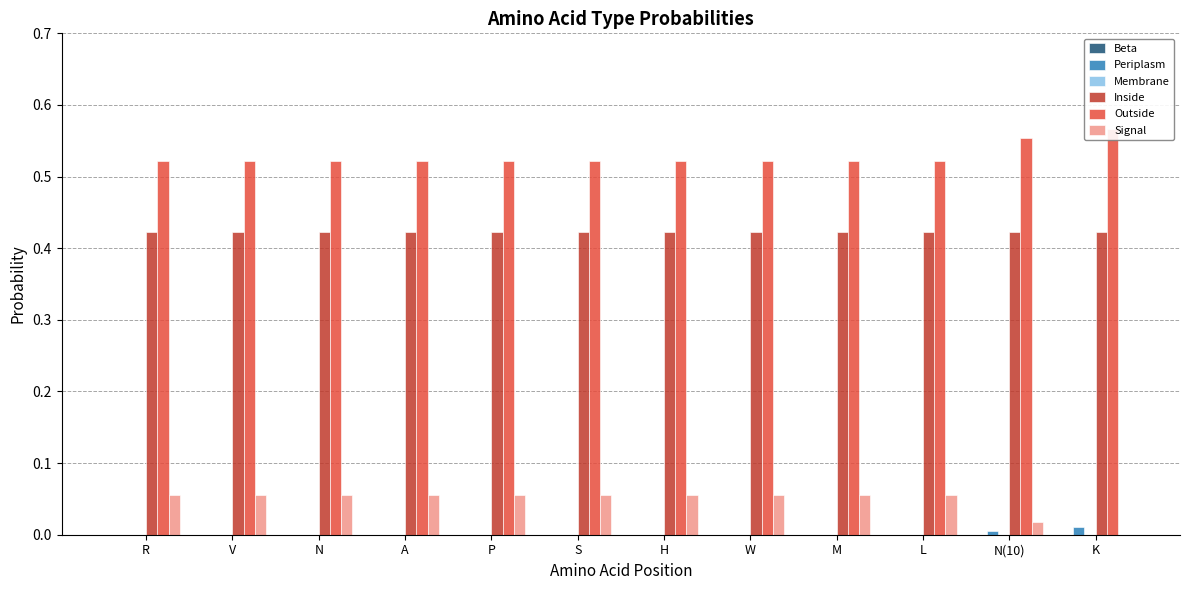

Which label corresponds to the smallest value in the chart?

R